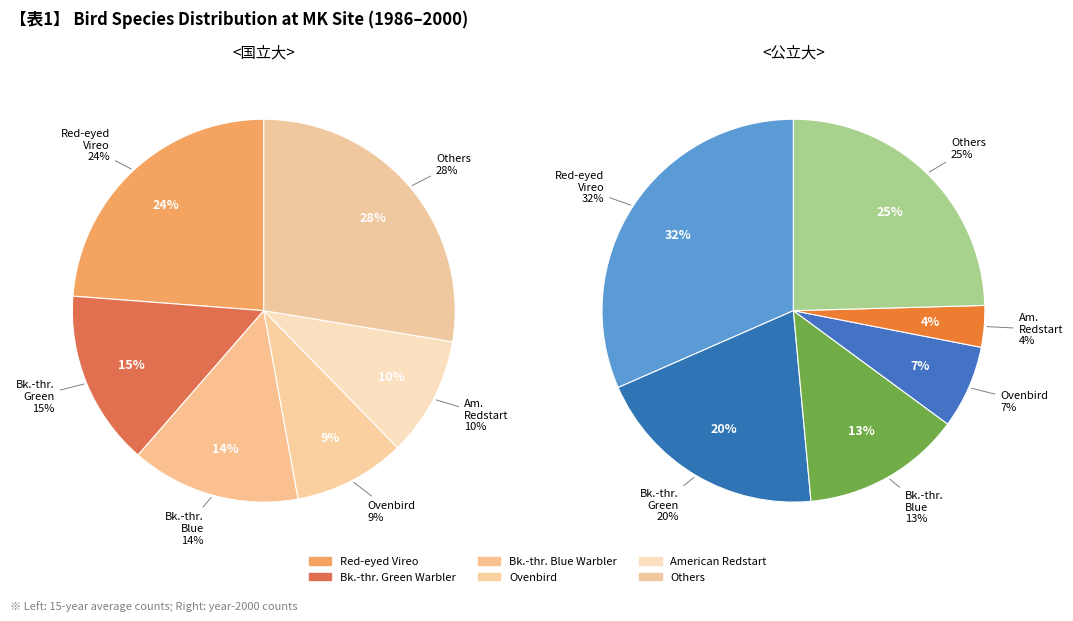

True or false: 1988 accounts for 22% of the total.

False